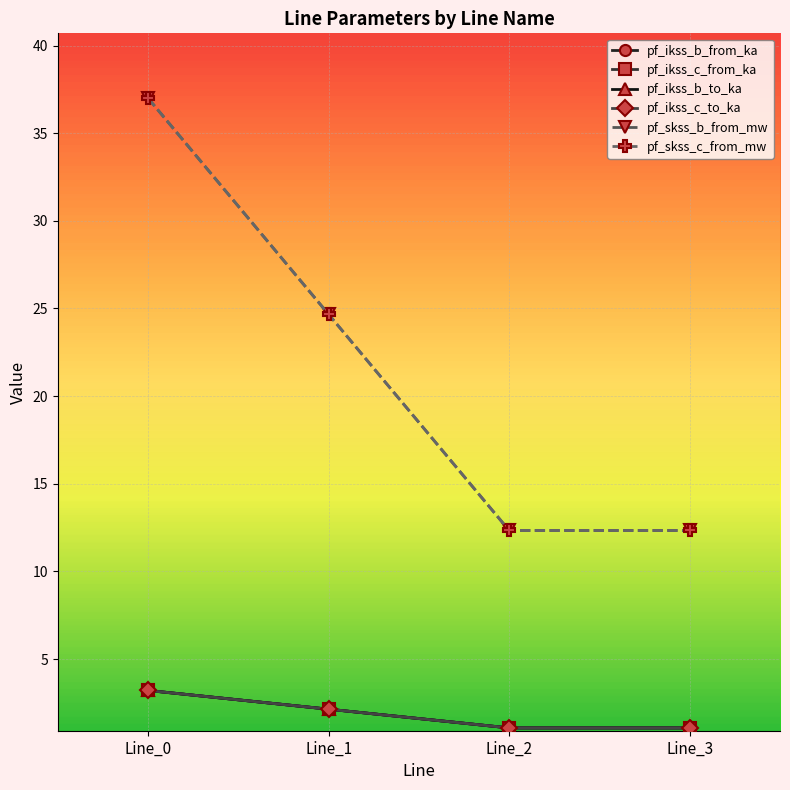

Is this an area chart (filled region under the line)?

No